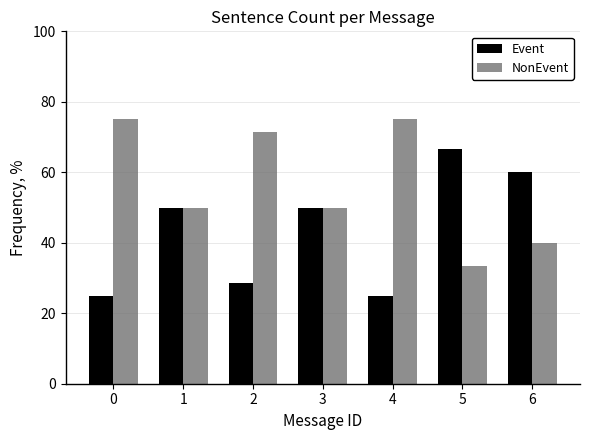

Reading left to right, transcribe all the data shown in this chart.

Event: 25.0	50.0	28.6	50.0	25.0	66.7	60.0
NonEvent: 75.0	50.0	71.4	50.0	75.0	33.3	40.0